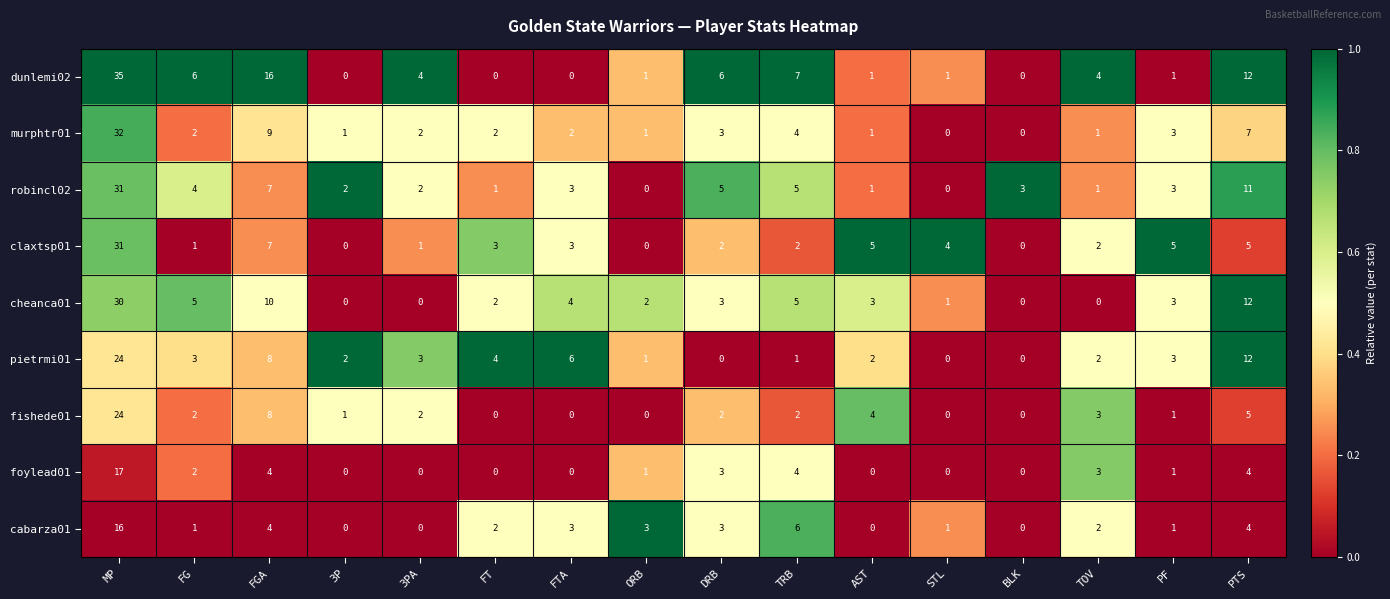

Is the value of murphtr01 at BLK greater than the value of foylead01 at MP?

No